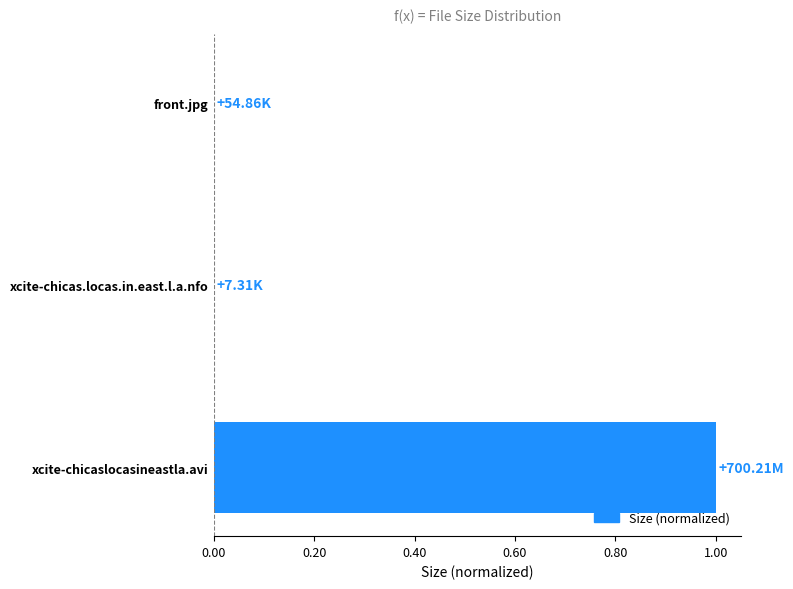

Which has a higher value, xcite-chicas.locas.in.east.l.a.nfo or xcite-chicaslocasineastla.avi?

xcite-chicaslocasineastla.avi